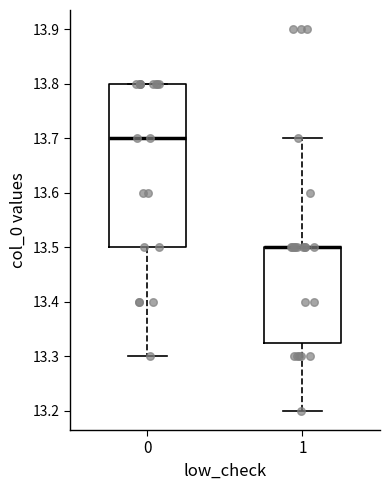

Reading left to right, read every box against the y-axis: the position of its median line, the range the box covers, and the ends of its whiskers. The values are not printed on the chart, so give them approximately, as read against the axis.

0: median 13.70, box 13.50 to 13.80, whiskers 13.30 to 13.80
1: median 13.50 (drawn on the box's upper edge), box 13.33 to 13.50, whiskers 13.20 to 13.70